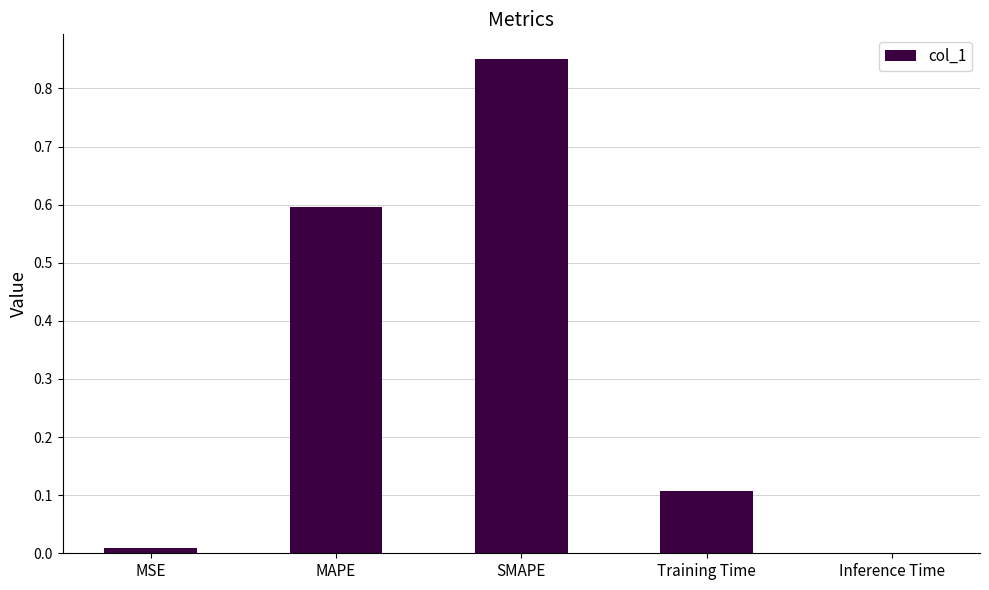

Are the bars horizontal?

No